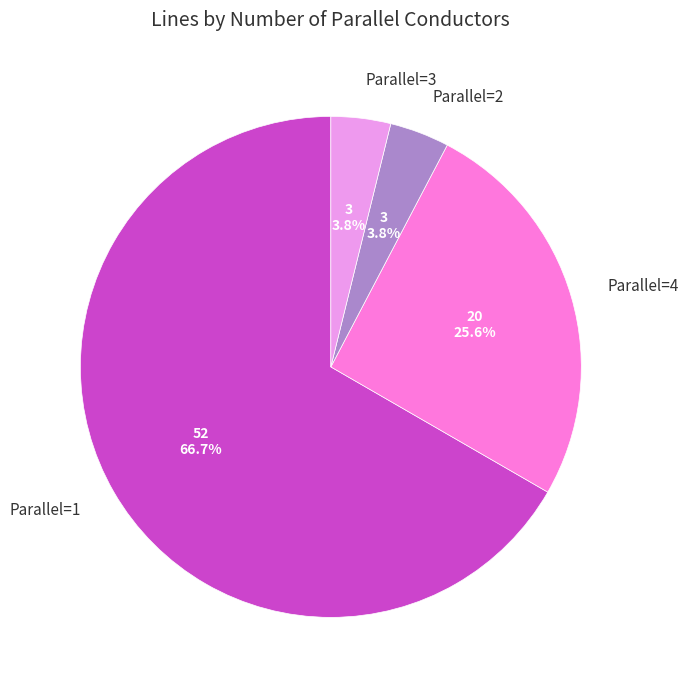

Is the sum of Parallel=2 and Parallel=1 greater than half?

Yes